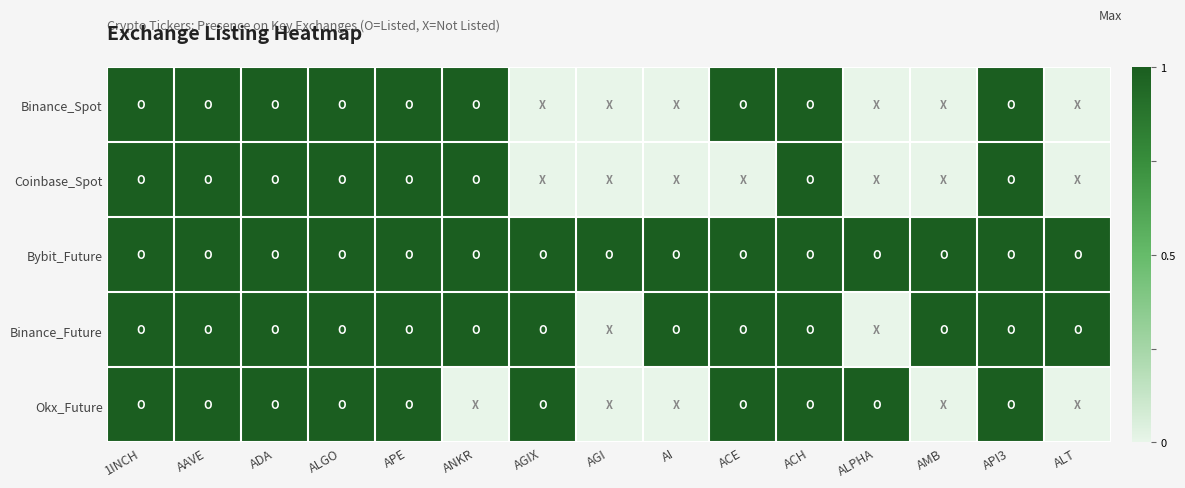

Reading right to left, transcribe all the data shown in this chart.

Binance_Spot: ALT=0	API3=1	AMB=0	ALPHA=0	ACH=1	ACE=1	AI=0	AGI=0	AGIX=0	ANKR=1	APE=1	ALGO=1	ADA=1	AAVE=1	1INCH=1
Coinbase_Spot: ALT=0	API3=1	AMB=0	ALPHA=0	ACH=1	ACE=0	AI=0	AGI=0	AGIX=0	ANKR=1	APE=1	ALGO=1	ADA=1	AAVE=1	1INCH=1
Bybit_Future: ALT=1	API3=1	AMB=1	ALPHA=1	ACH=1	ACE=1	AI=1	AGI=1	AGIX=1	ANKR=1	APE=1	ALGO=1	ADA=1	AAVE=1	1INCH=1
Binance_Future: ALT=1	API3=1	AMB=1	ALPHA=0	ACH=1	ACE=1	AI=1	AGI=0	AGIX=1	ANKR=1	APE=1	ALGO=1	ADA=1	AAVE=1	1INCH=1
Okx_Future: ALT=0	API3=1	AMB=0	ALPHA=1	ACH=1	ACE=1	AI=0	AGI=0	AGIX=1	ANKR=0	APE=1	ALGO=1	ADA=1	AAVE=1	1INCH=1